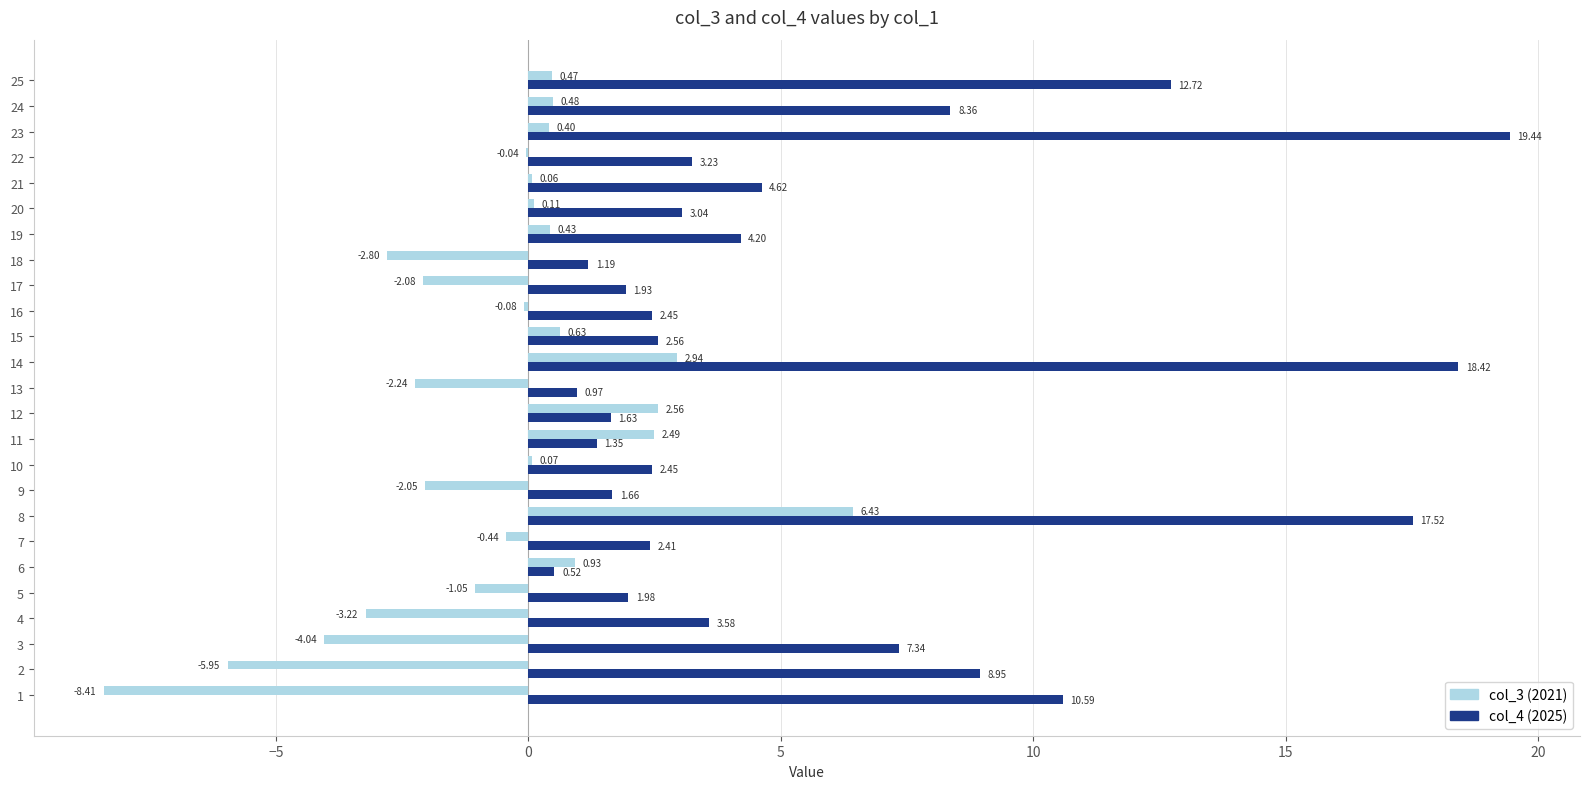

At which category is the sum across all series the highest?

8